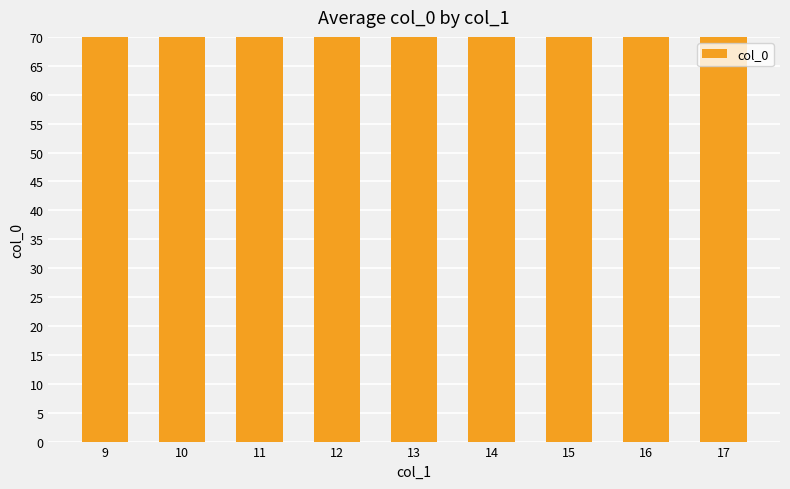

What is the value of the 7th bar from the left?

83.0